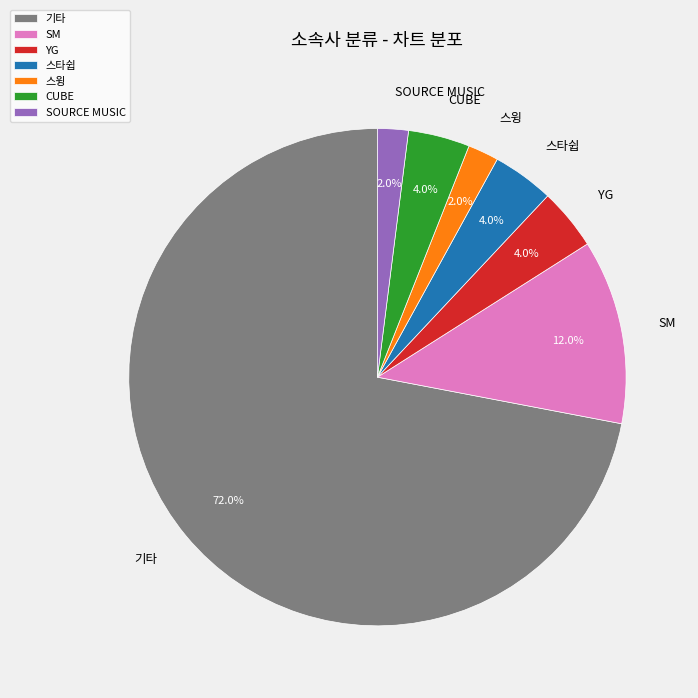

What is the largest slice in the pie chart?

기타